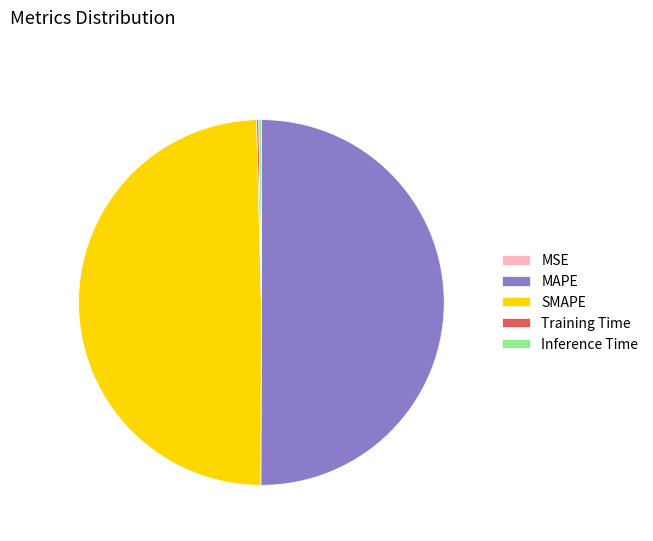

Which category accounts for the majority?

MAPE